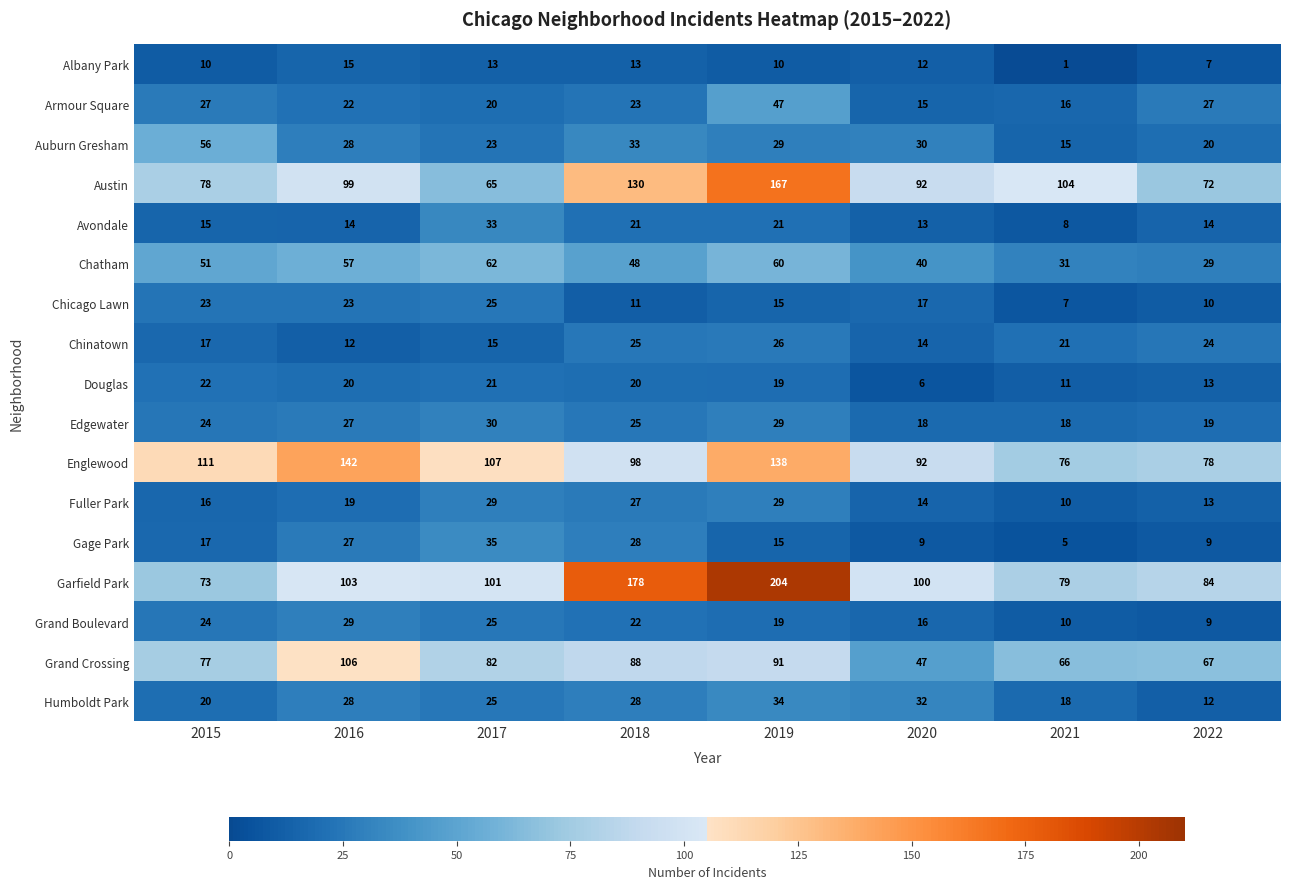

Rank the categories by Englewood value from highest to lowest.

2016, 2019, 2015, 2017, 2018, 2020, 2022, 2021